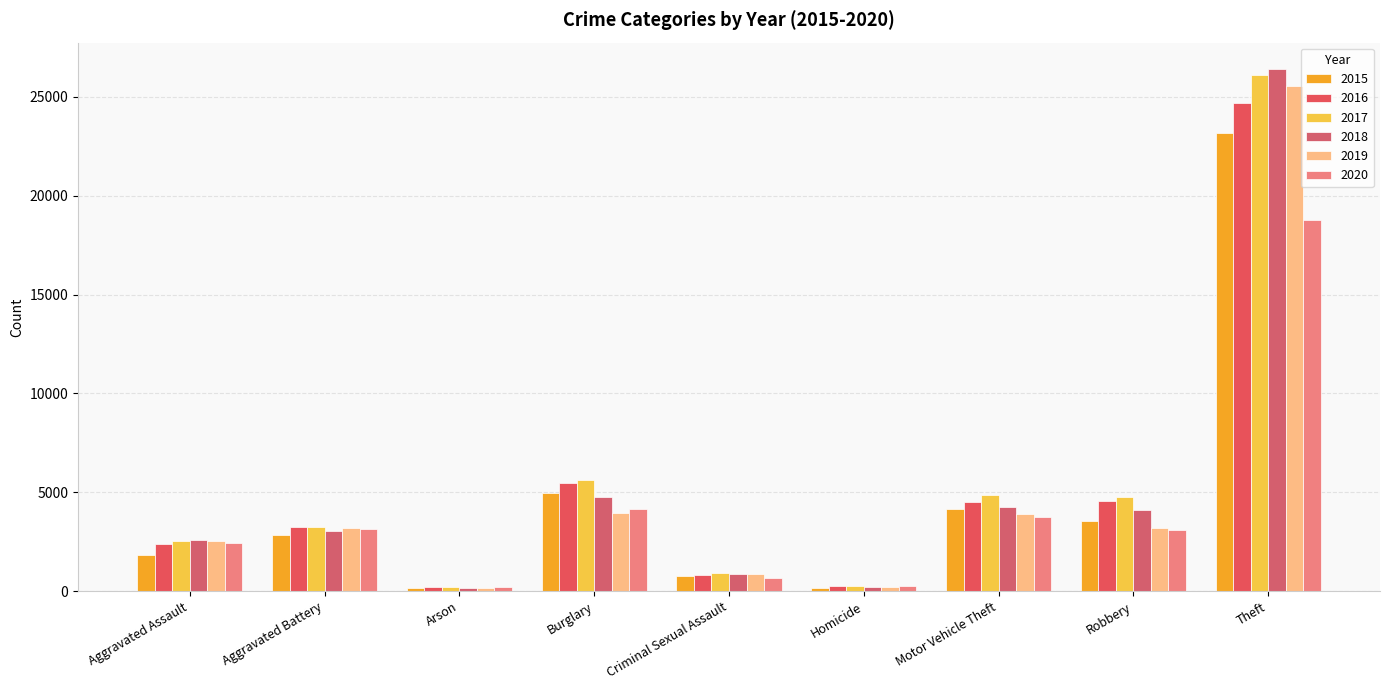

What are all the series names shown in the legend?

2015, 2016, 2017, 2018, 2019, 2020